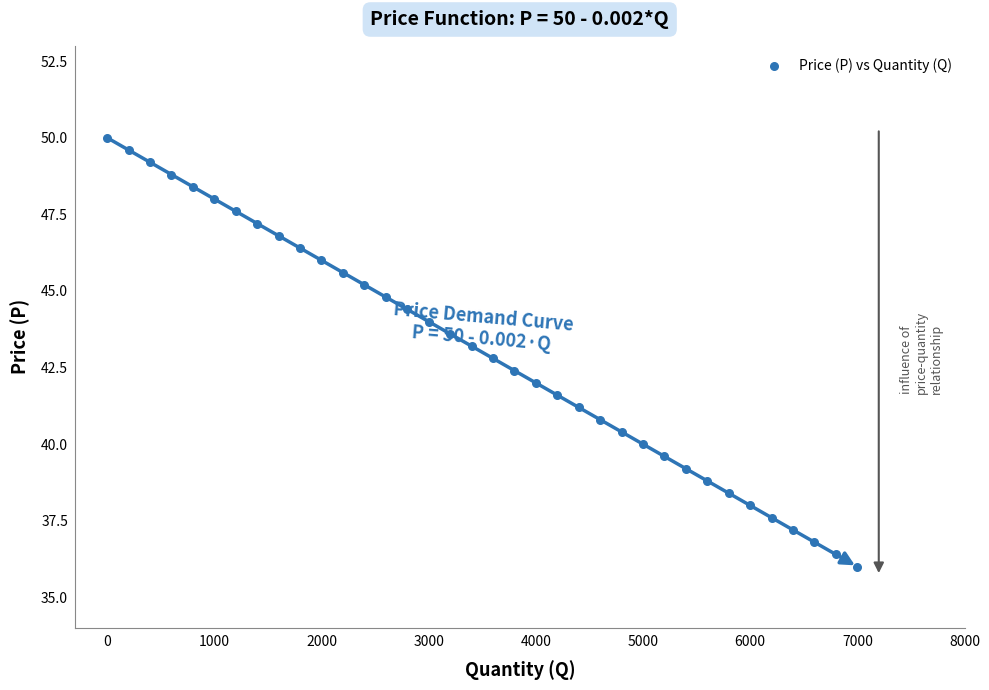

What is the range of Y values (max minus min)?

14.0